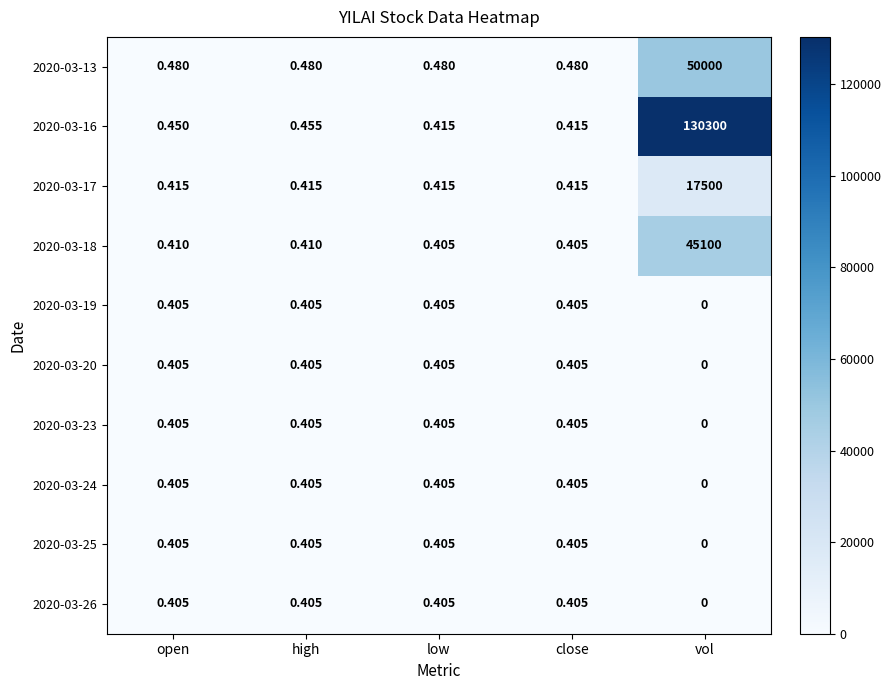

At which label does 2020-03-17 reach its peak?

vol